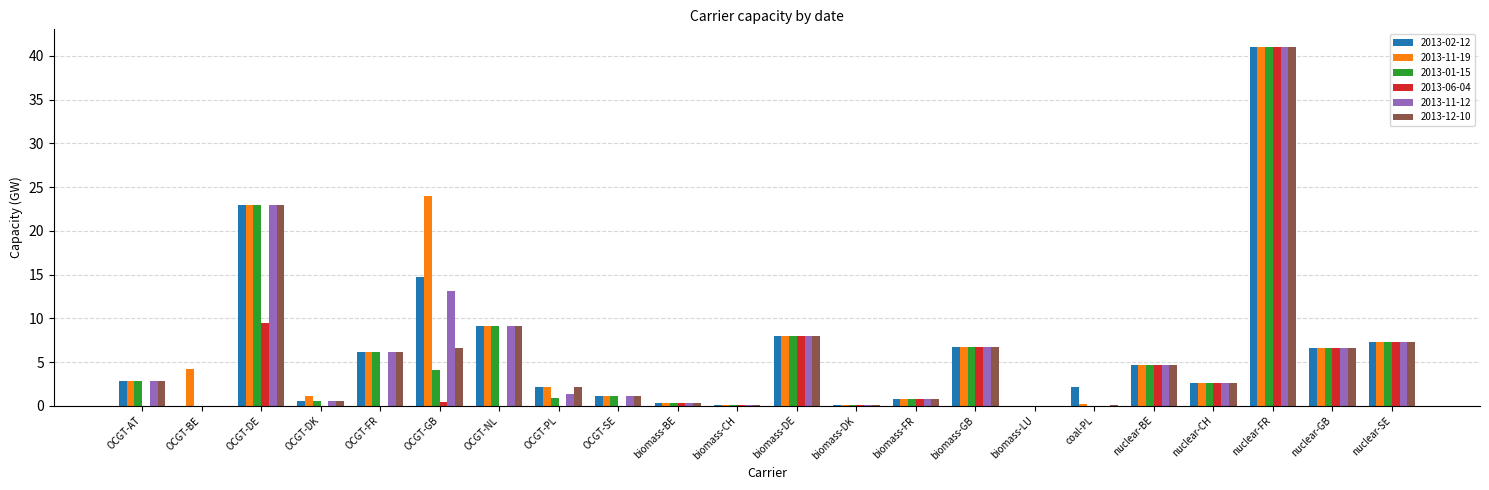

Which series has the largest total across all categories?

2013-11-19